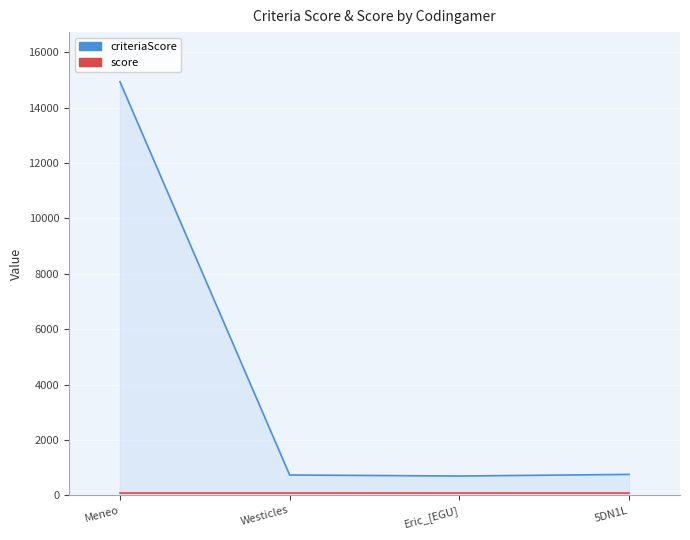

The score series shows 170 at 5DN1L. True or false?

False